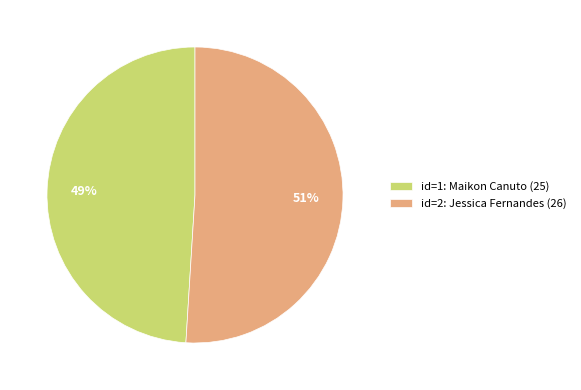

Count the number of slices in the pie.

2